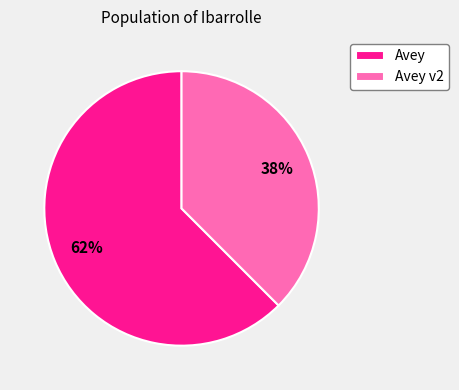

Count the number of slices in the pie.

2